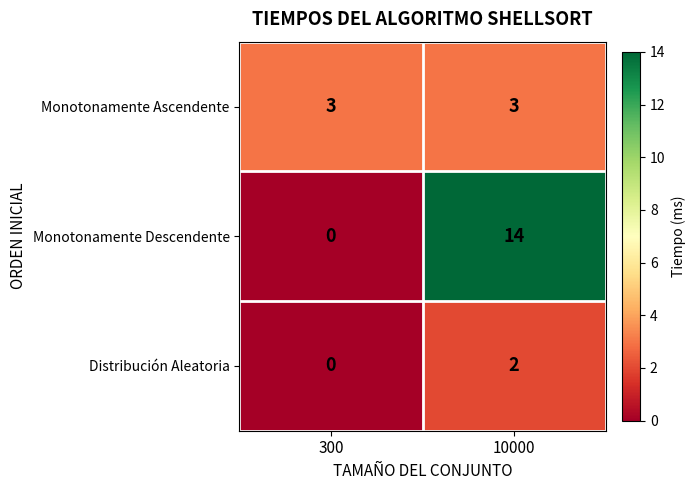

What is the difference between the highest and lowest values at 300?

3